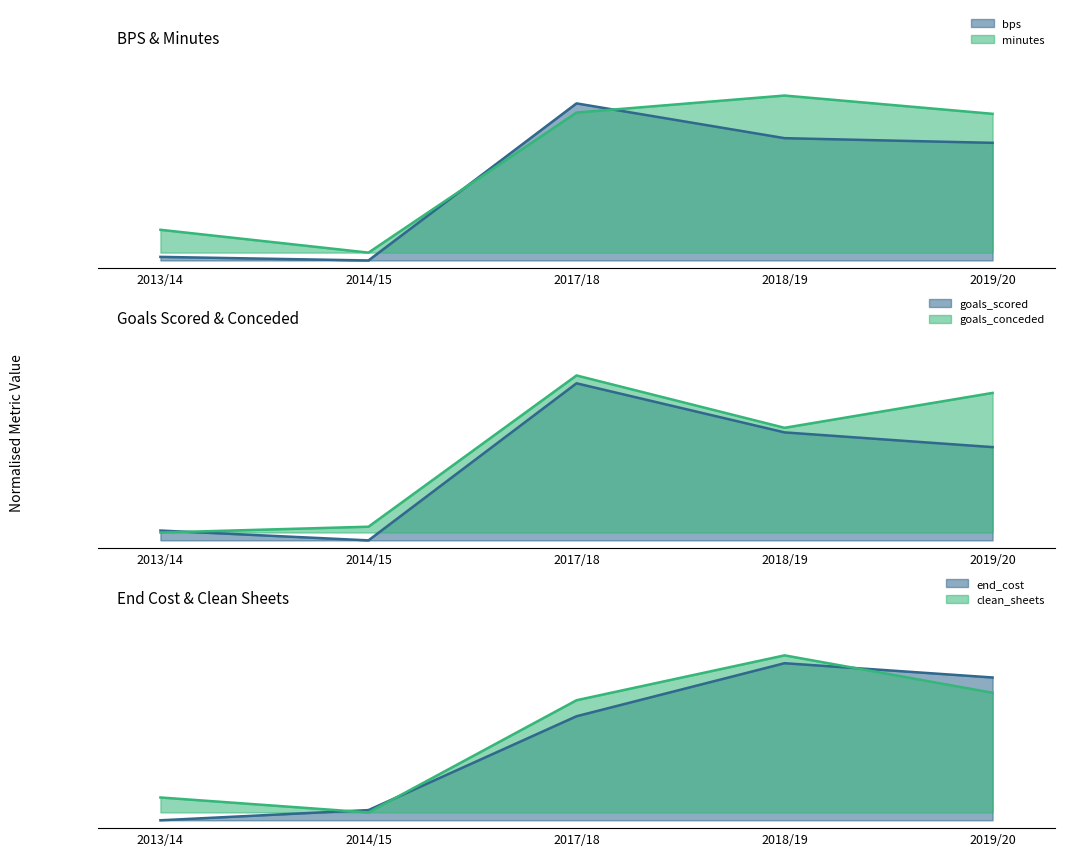

Reading right to left, what are all the values shown in this chart?

bps: 0.7	0.8	1.0	0.0	0.0
clean_sheets: 0.8	1.1	0.8	0.1	0.1
end_cost: 0.9	1.0	0.7	0.1	0.0
goals_conceded: 0.9	0.7	1.1	0.1	0.1
goals_scored: 0.6	0.7	1.0	0.0	0.1
minutes: 0.9	1.1	0.9	0.1	0.2